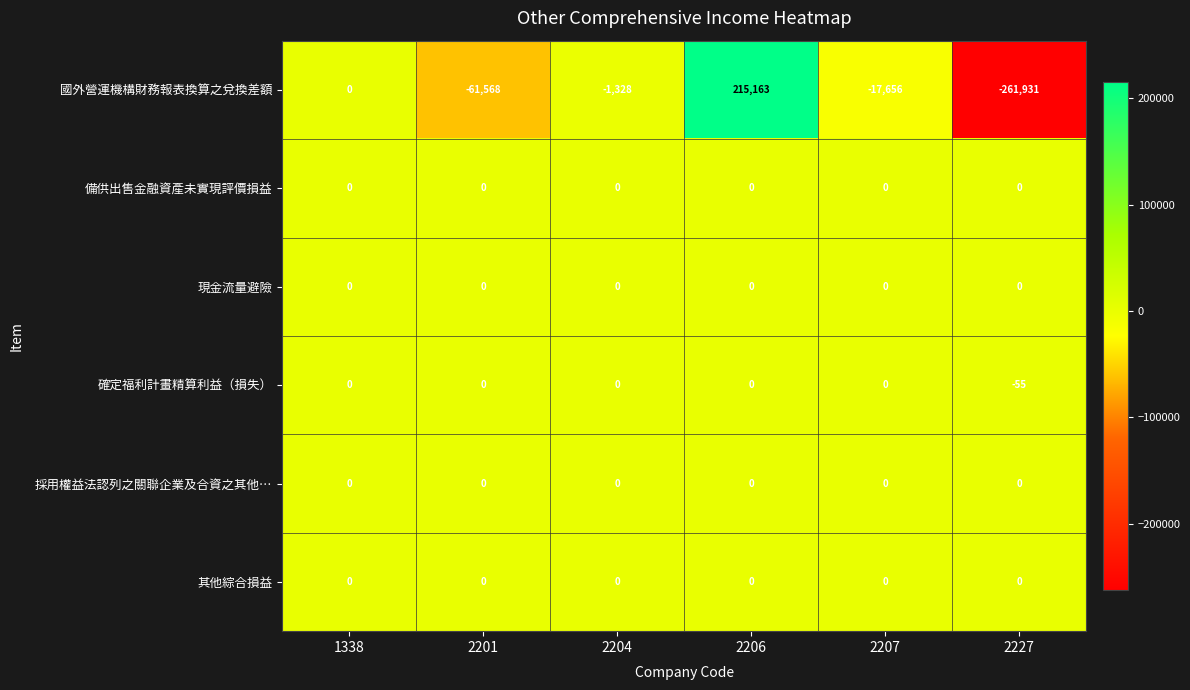

What is the difference between the 國外營運機構財務報表換算之兌換差額 values at 2207 and 2206?

232819